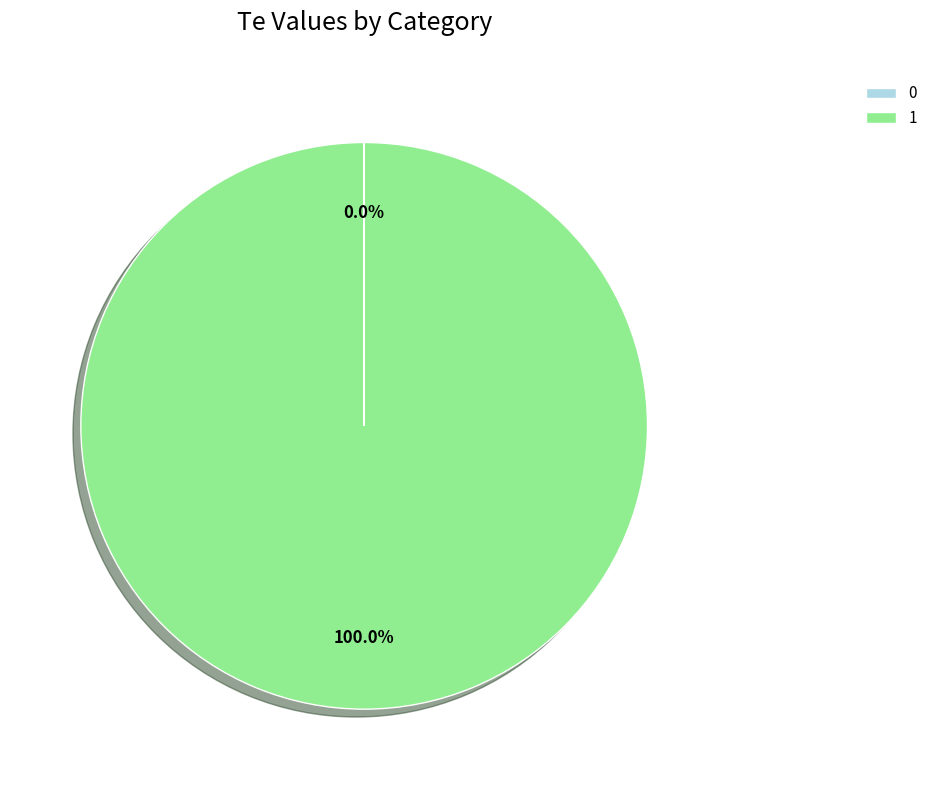

Is there any slice that represents more than half of the pie?

Yes